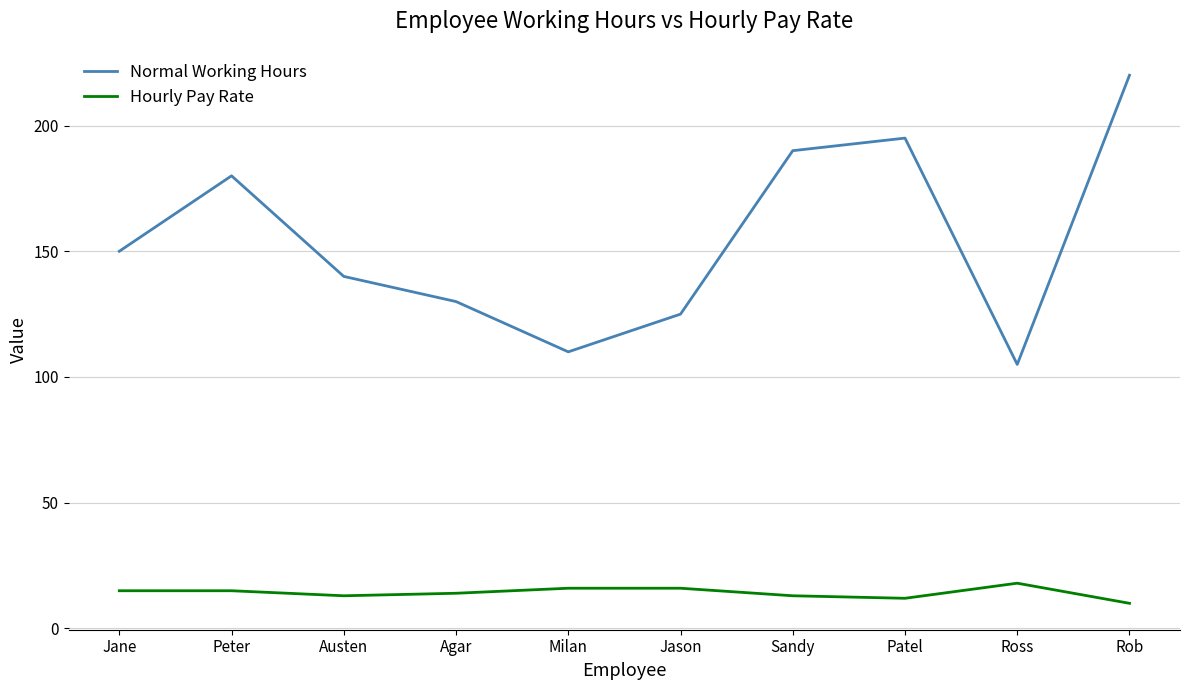

What position from the left is Rob?

10